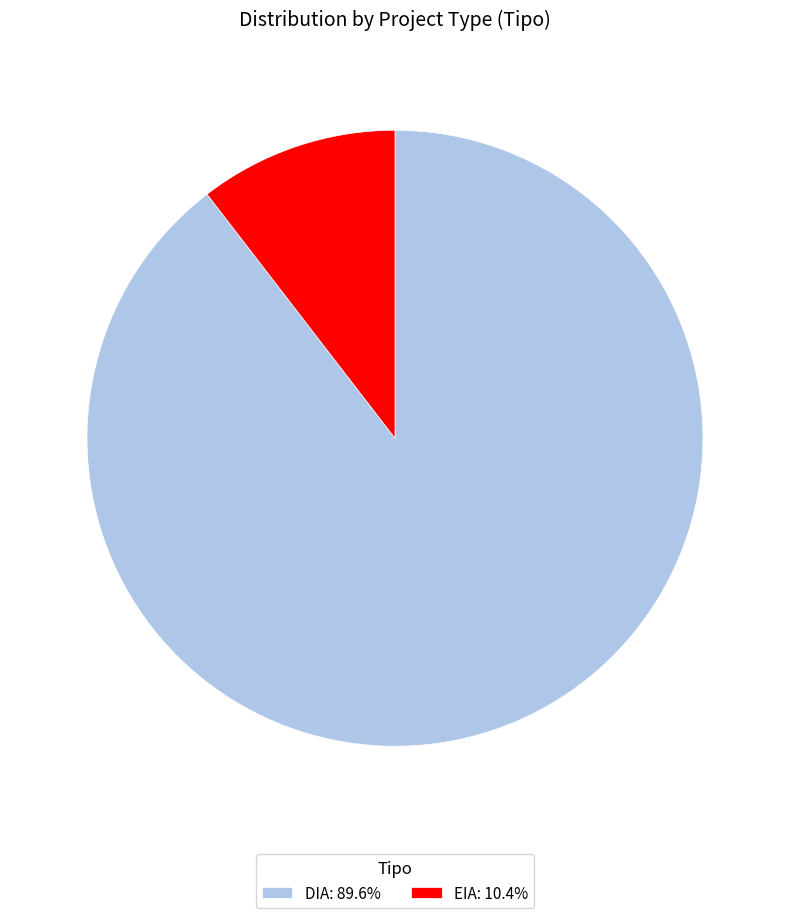

Is DIA: 89.6% the majority of the pie?

Yes